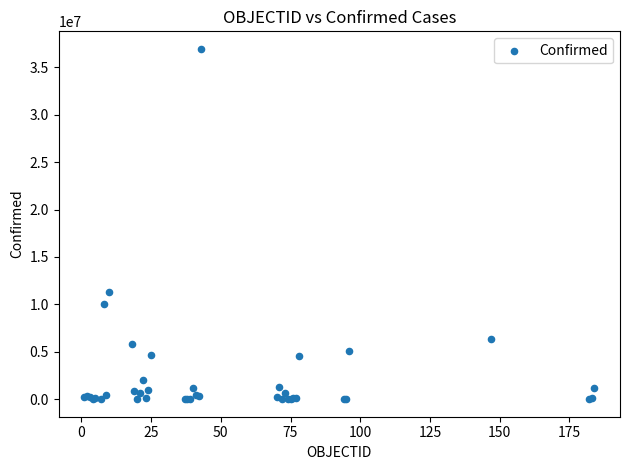

What Y value in the scatter plot is closest to 18470092?

11330342